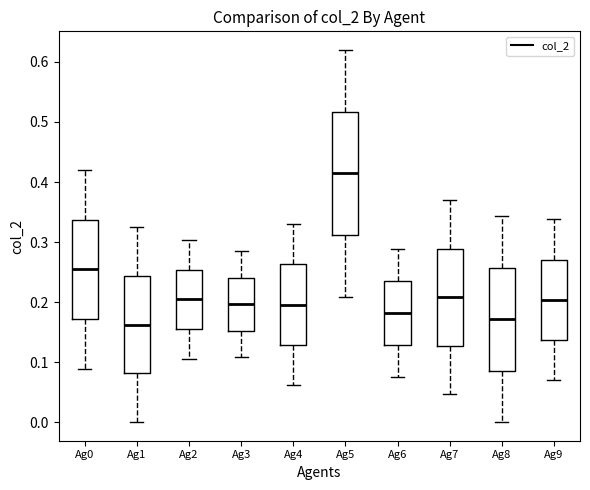

Reading left to right, read every box against the y-axis: the position of its median line, the range the box covers, and the ends of its whiskers. The values are not printed on the chart, so give them approximately, as read against the axis.

Ag0: median 0.25, box 0.17 to 0.34, whiskers 0.09 to 0.42
Ag1: median 0.16, box 0.08 to 0.24, whiskers 0.00 to 0.32
Ag2: median 0.20, box 0.16 to 0.25, whiskers 0.11 to 0.30
Ag3: median 0.20, box 0.15 to 0.24, whiskers 0.11 to 0.28
Ag4: median 0.20, box 0.13 to 0.26, whiskers 0.06 to 0.33
Ag5: median 0.41, box 0.31 to 0.52, whiskers 0.21 to 0.62
Ag6: median 0.18, box 0.13 to 0.24, whiskers 0.07 to 0.29
Ag7: median 0.21, box 0.13 to 0.29, whiskers 0.05 to 0.37
Ag8: median 0.17, box 0.09 to 0.26, whiskers 0.00 to 0.34
Ag9: median 0.20, box 0.14 to 0.27, whiskers 0.07 to 0.34